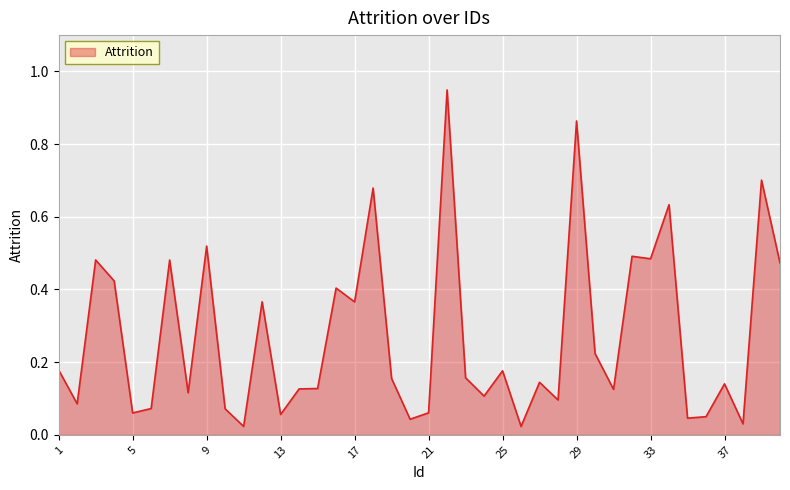

Is this an area chart (filled region under the line)?

Yes